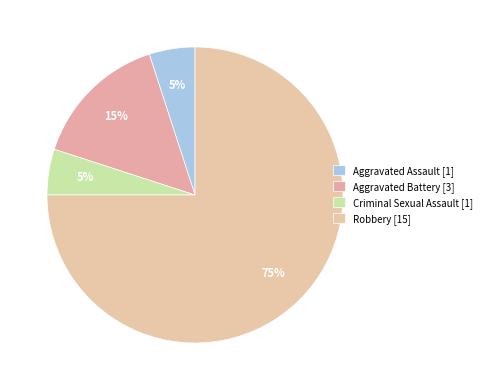

How many segments does this pie chart have?

4